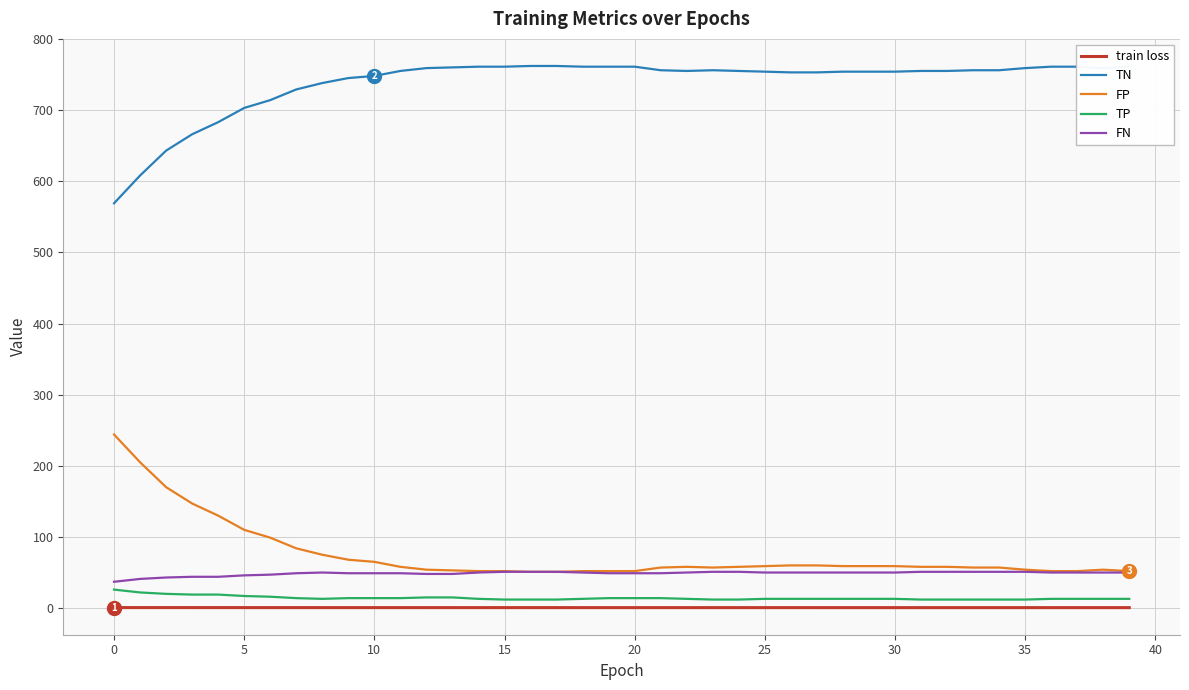

What is the maximum value shown in the chart?

762.0